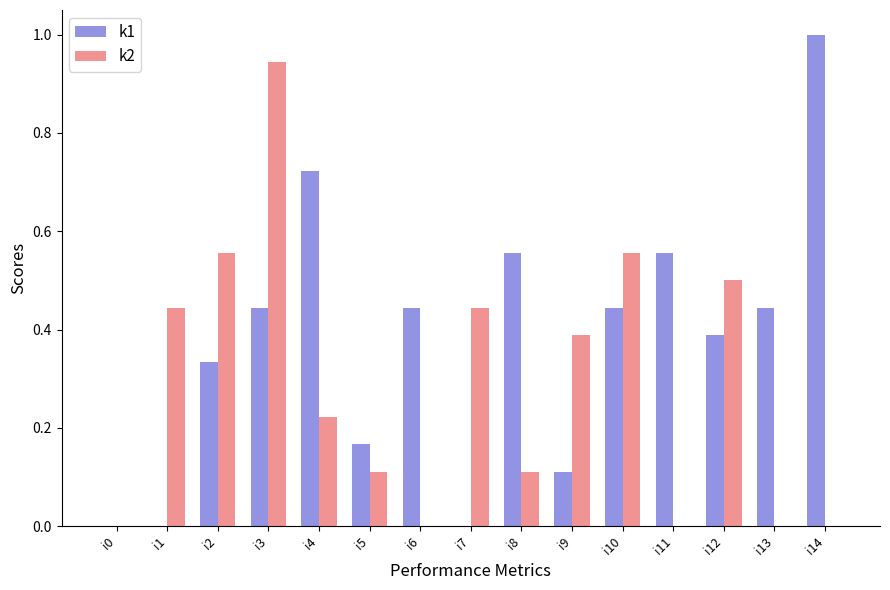

The value of k2 at i9 is 0.6. True or false?

False